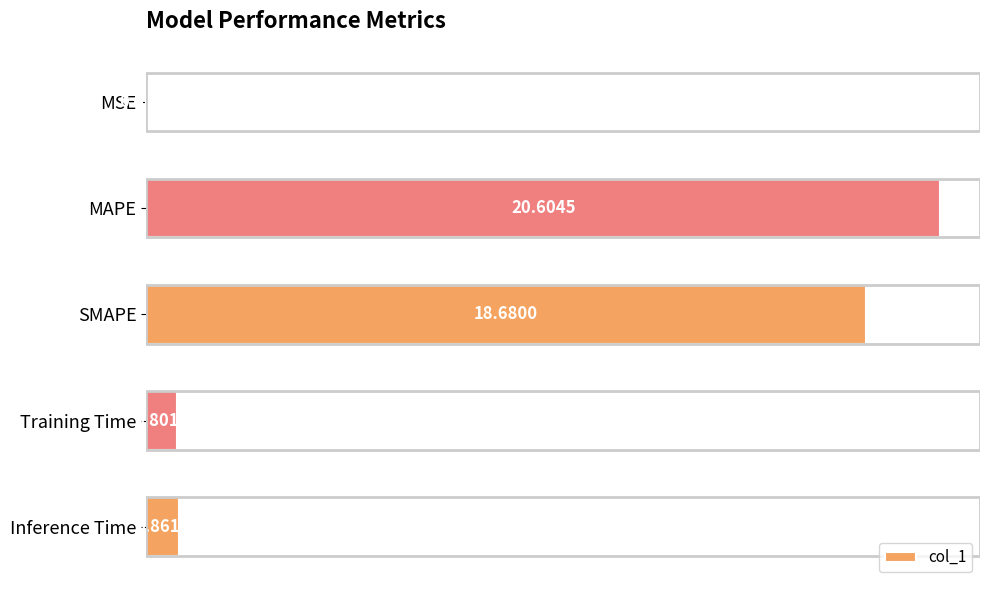

Between Inference Time and SMAPE, which is larger?

SMAPE